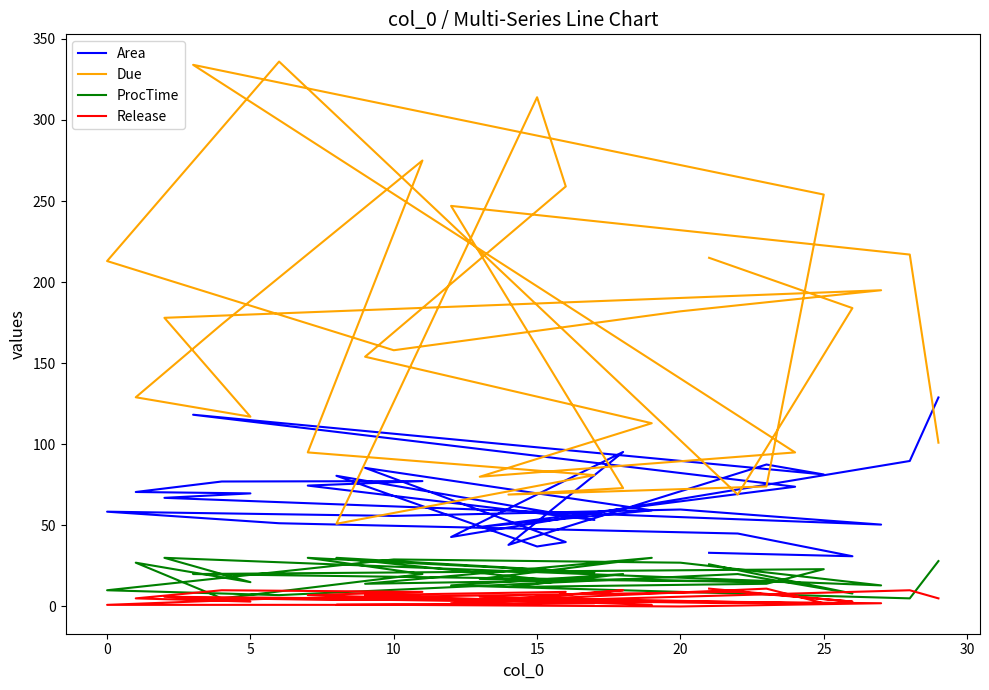

What are all the series names shown in the legend?

Area, Due, ProcTime, Release